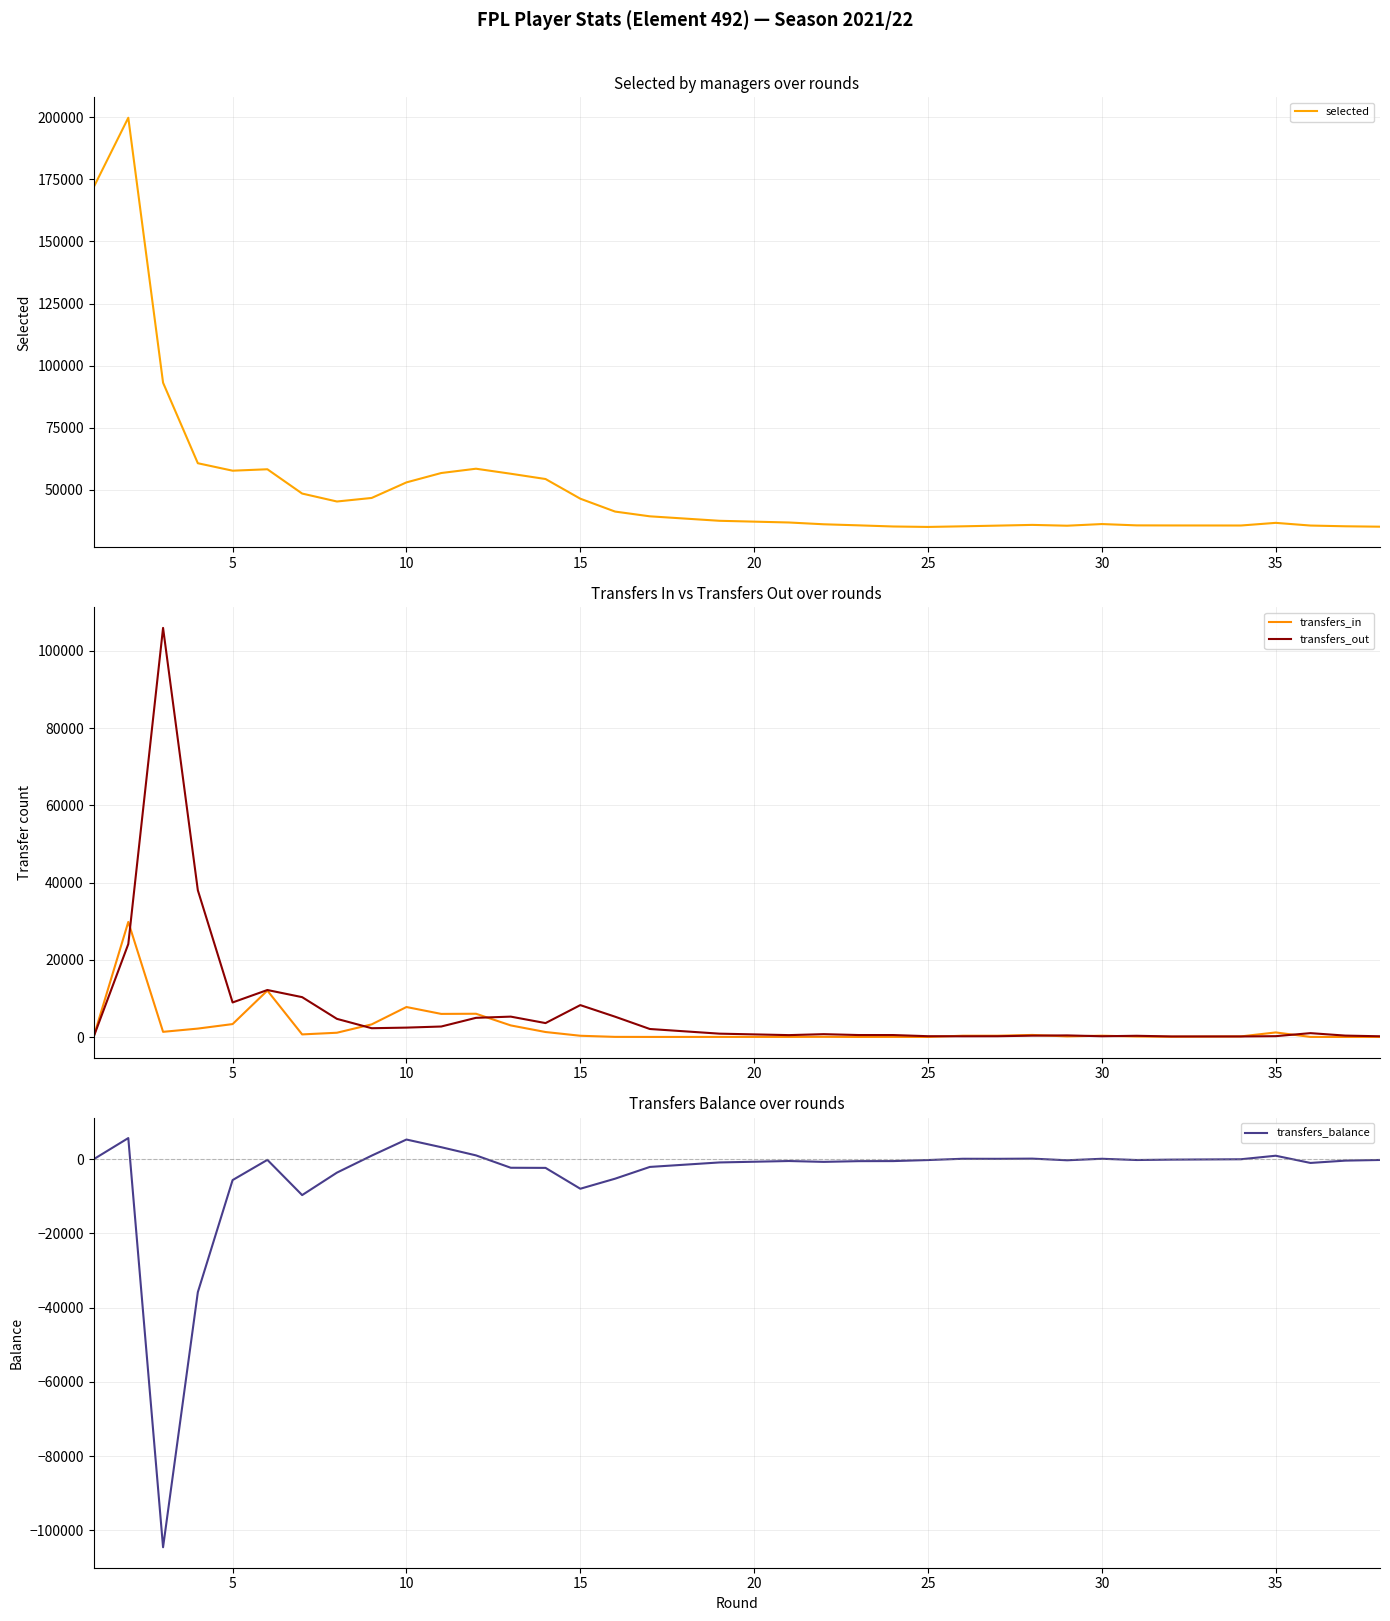

How many values in the transfers_in series are below 356?

19